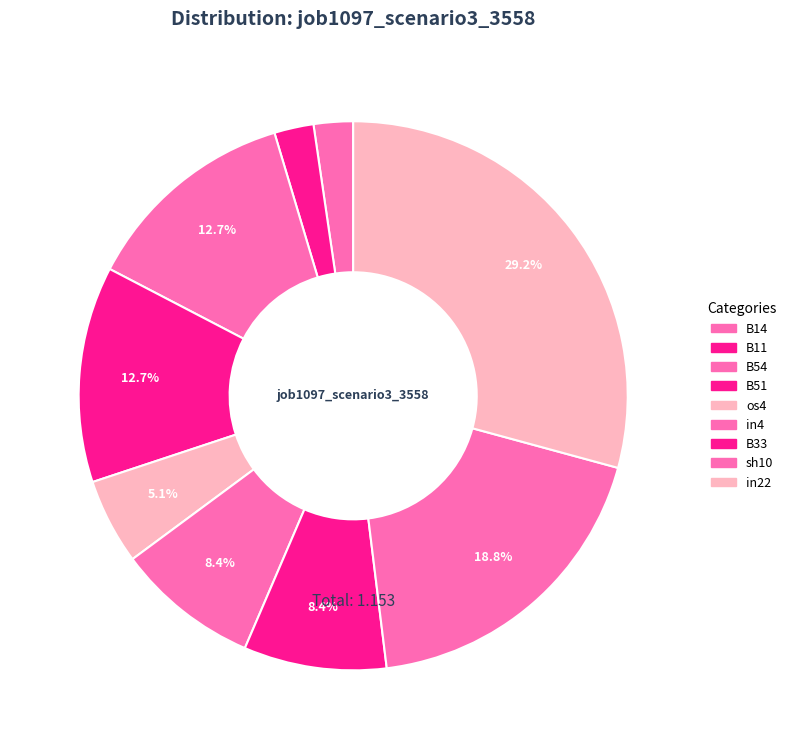

To the nearest percent, what is the combined percentage of in22 and os4?

34%